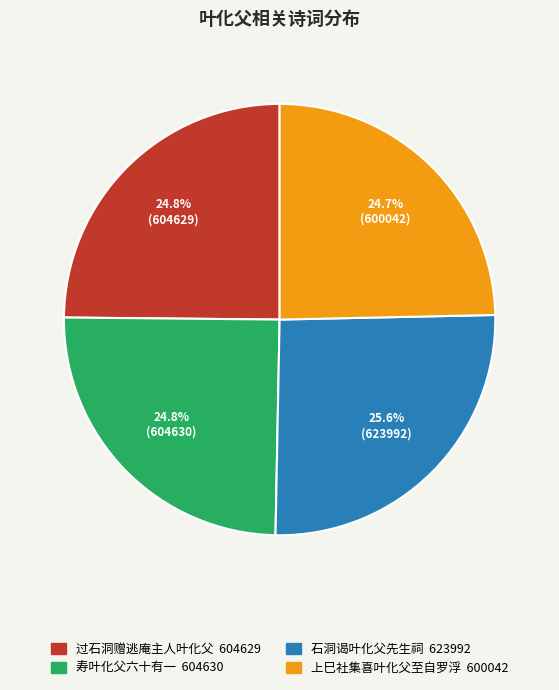

Approximately how many times larger is the value at 寿叶化父六十有一 compared to 过石洞赠逃庵主人叶化父?

1.0